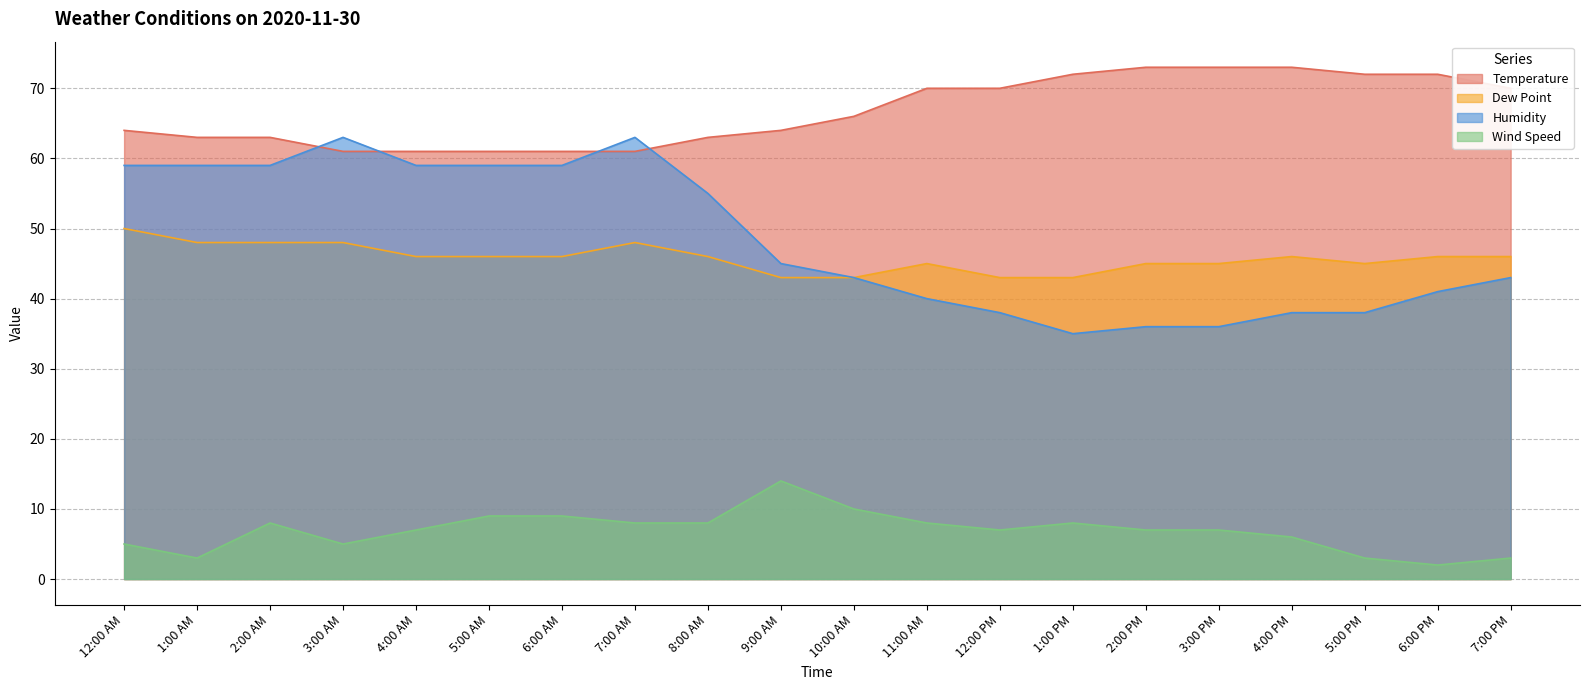

What is the value of the Wind Speed point at the 9th from the left?

8